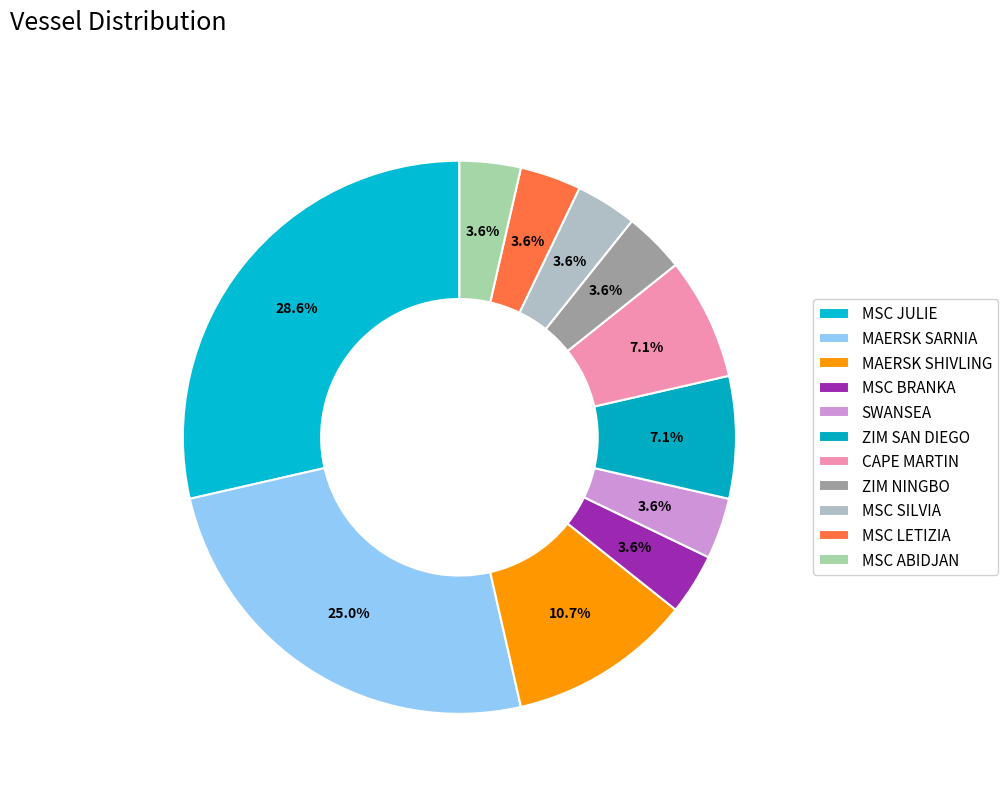

Is it true that ZIM NINGBO is 1% of the pie?

False